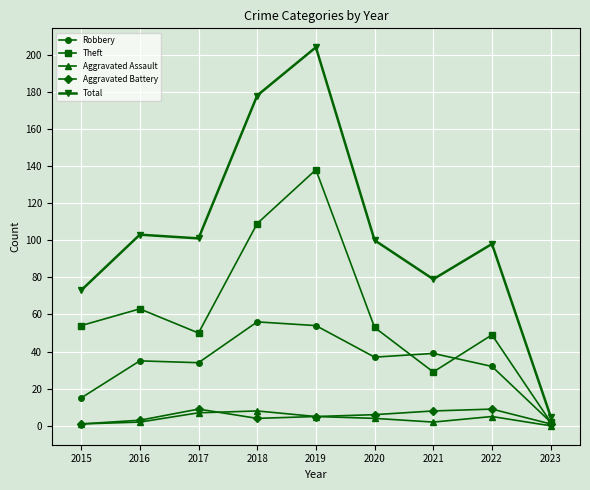

How many categories are shown in the chart?

9